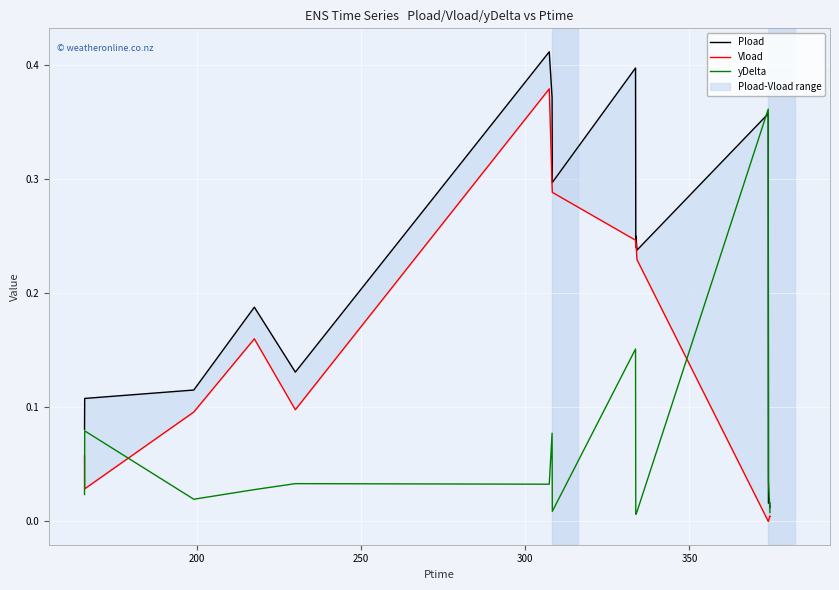

What is the value of the Vload point at the 6th from the left?

0.4